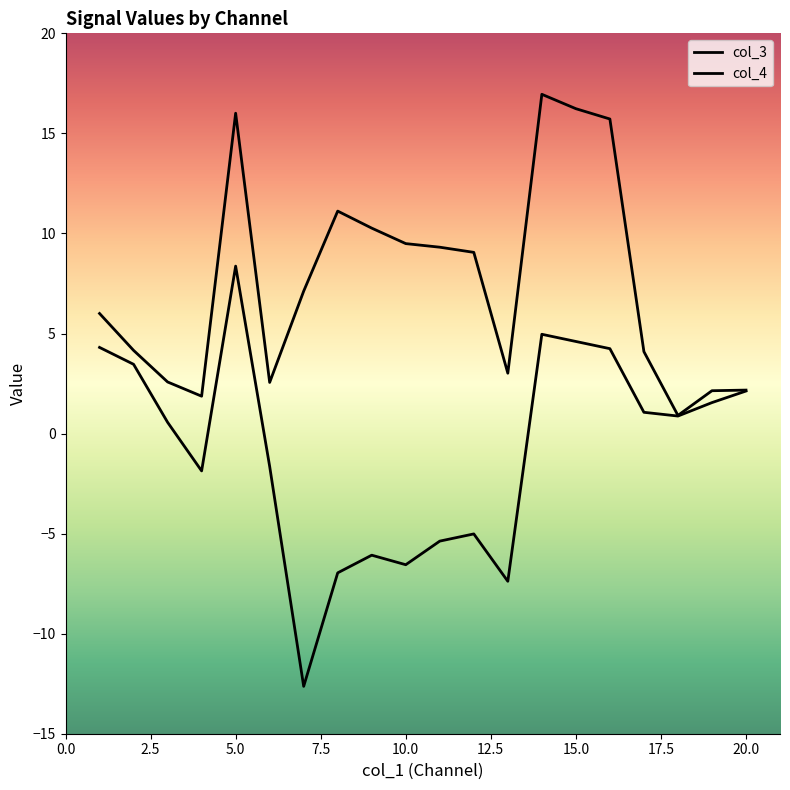

How many lines are shown in the chart?

2